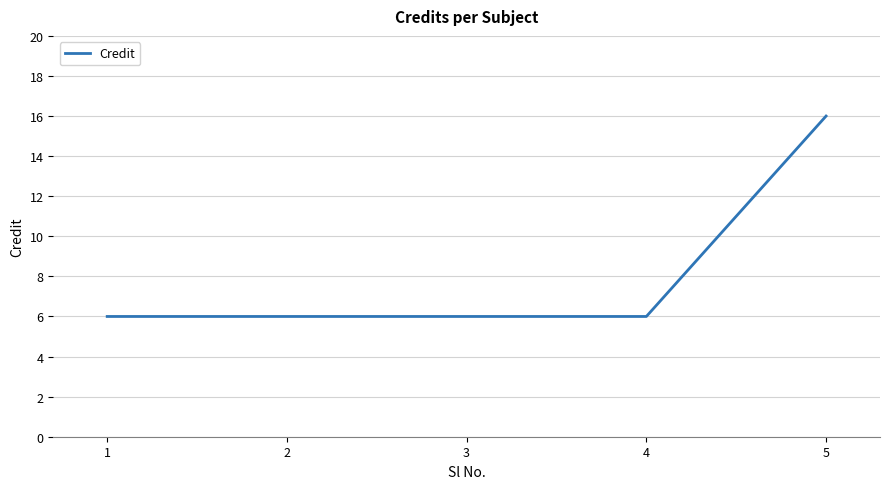

The value at 5 is 25. True or false?

False